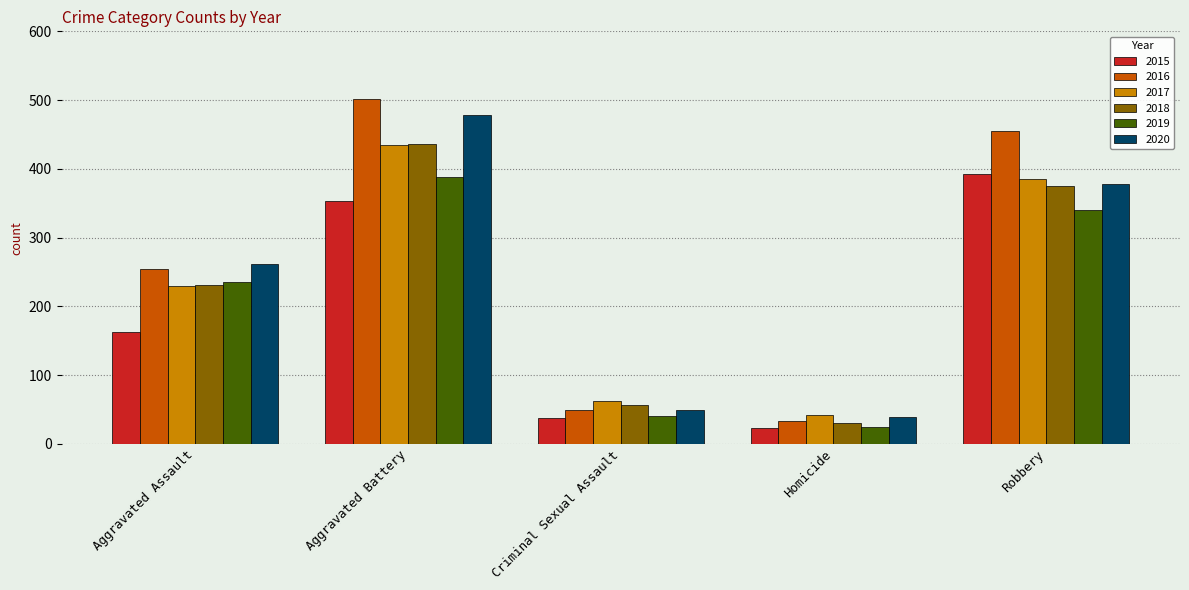

Reading left to right, what are all the values shown in this chart?

2015: Aggravated Assault=163	Aggravated Battery=354	Criminal Sexual Assault=38	Homicide=23	Robbery=393
2016: Aggravated Assault=255	Aggravated Battery=501	Criminal Sexual Assault=49	Homicide=33	Robbery=455
2017: Aggravated Assault=230	Aggravated Battery=434	Criminal Sexual Assault=62	Homicide=42	Robbery=386
2018: Aggravated Assault=231	Aggravated Battery=436	Criminal Sexual Assault=56	Homicide=31	Robbery=375
2019: Aggravated Assault=235	Aggravated Battery=388	Criminal Sexual Assault=40	Homicide=24	Robbery=340
2020: Aggravated Assault=261	Aggravated Battery=478	Criminal Sexual Assault=49	Homicide=39	Robbery=378